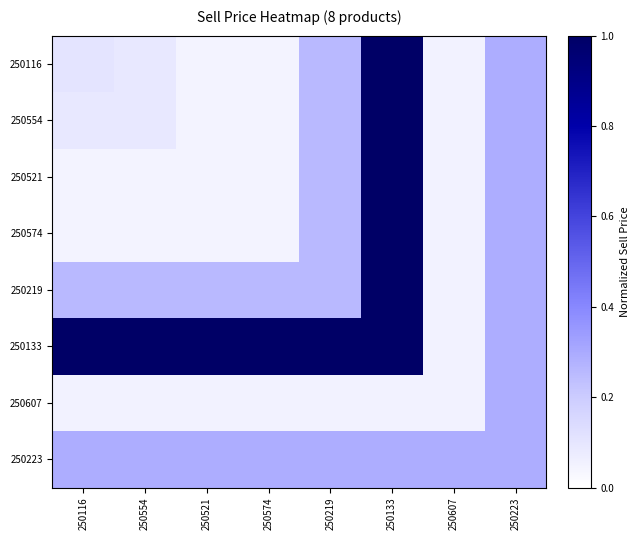

What is the total value across all series at 250574?

1.8